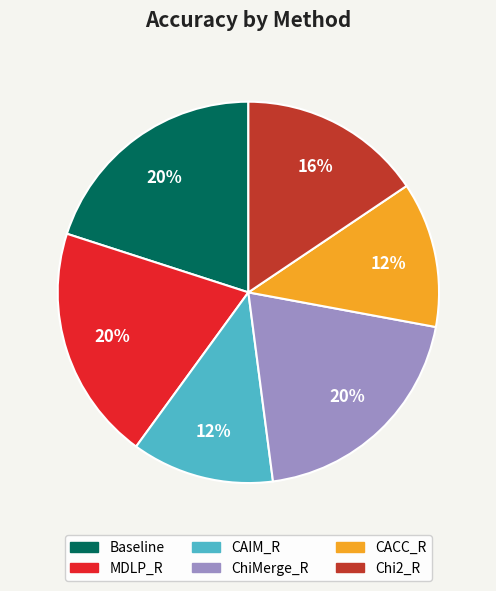

True or false: Chi2_R accounts for 21% of the total.

False